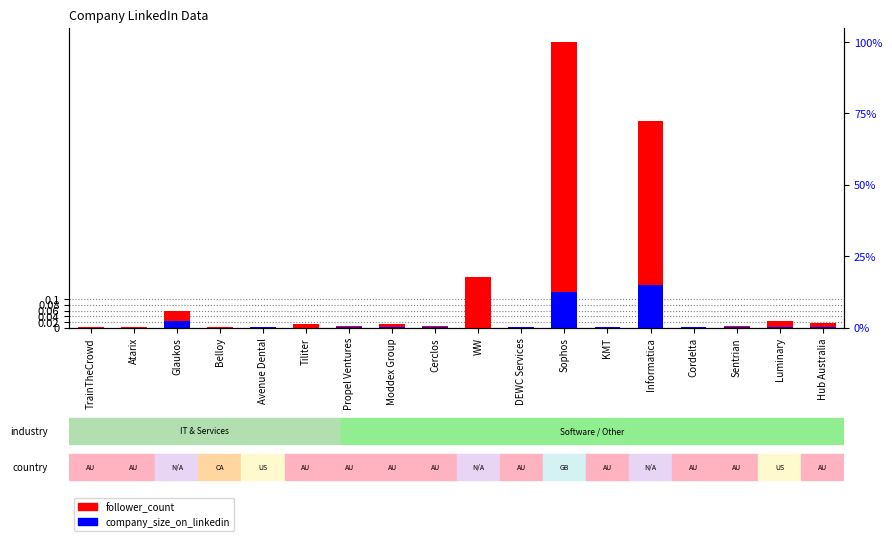

At how many categories does at least one series exceed 0?

18